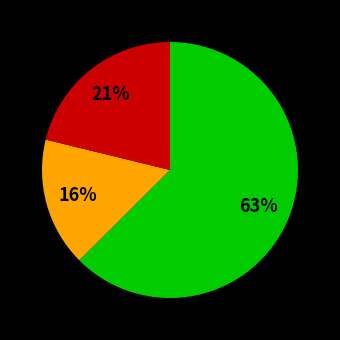

Is there any slice that represents more than half of the pie?

Yes